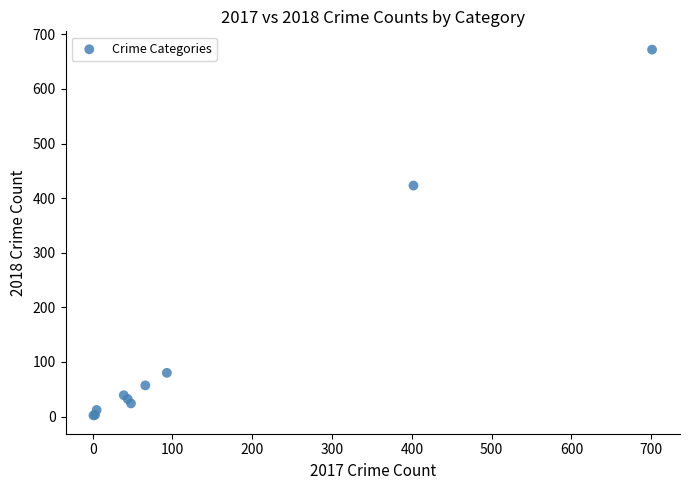

What Y value in the scatter plot is closest to 337?

423